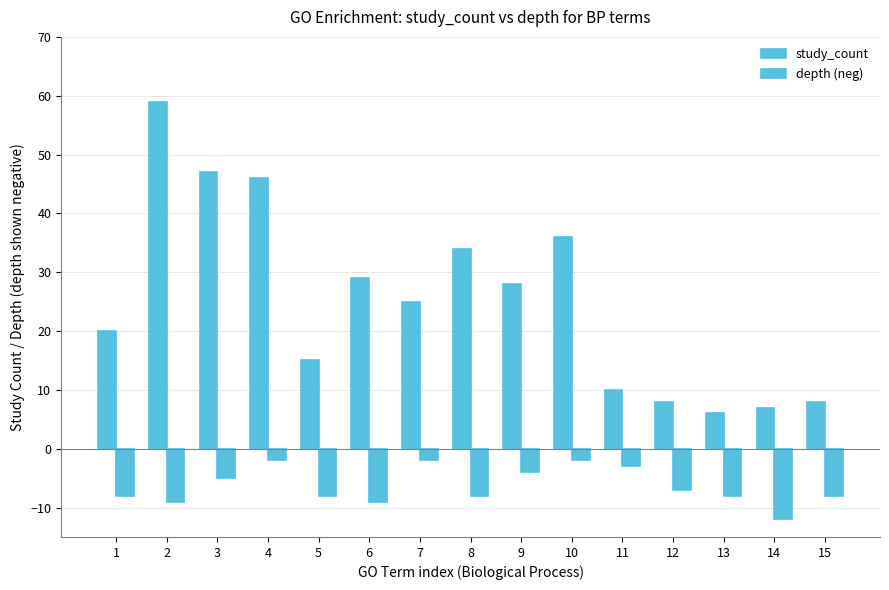

List the series in order of their peak value, lowest first.

depth, study_count